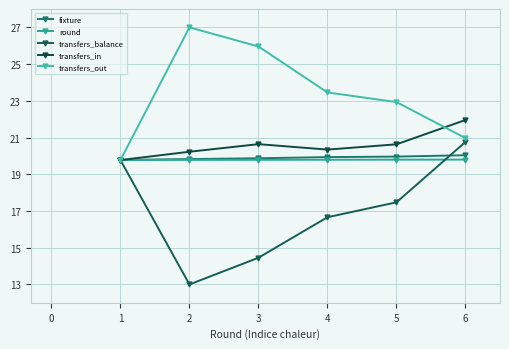

At which category is the sum across all series the highest?

6